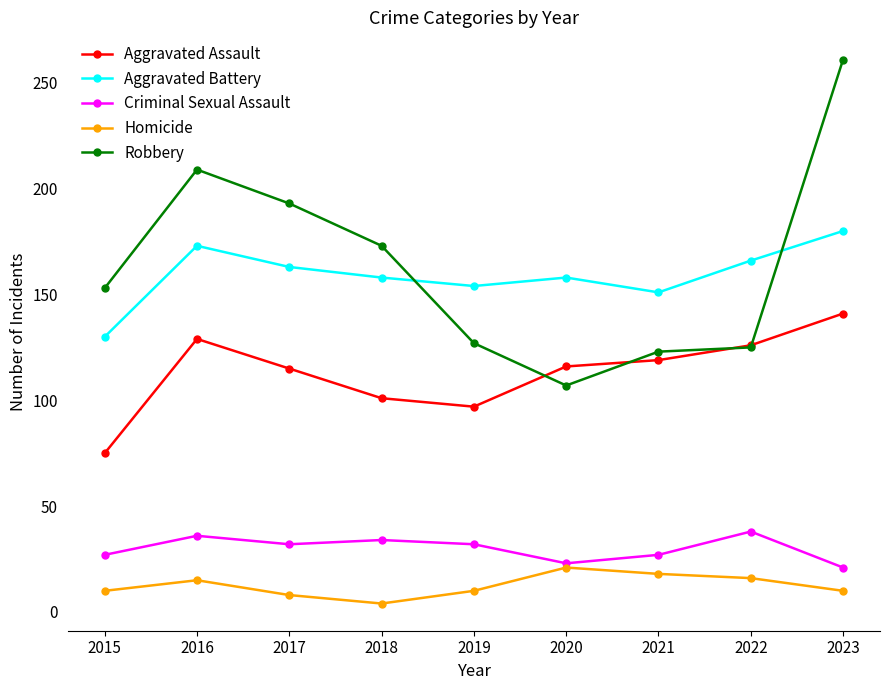

In Homicide, how many points are higher than both neighbors (excluding endpoints)?

2